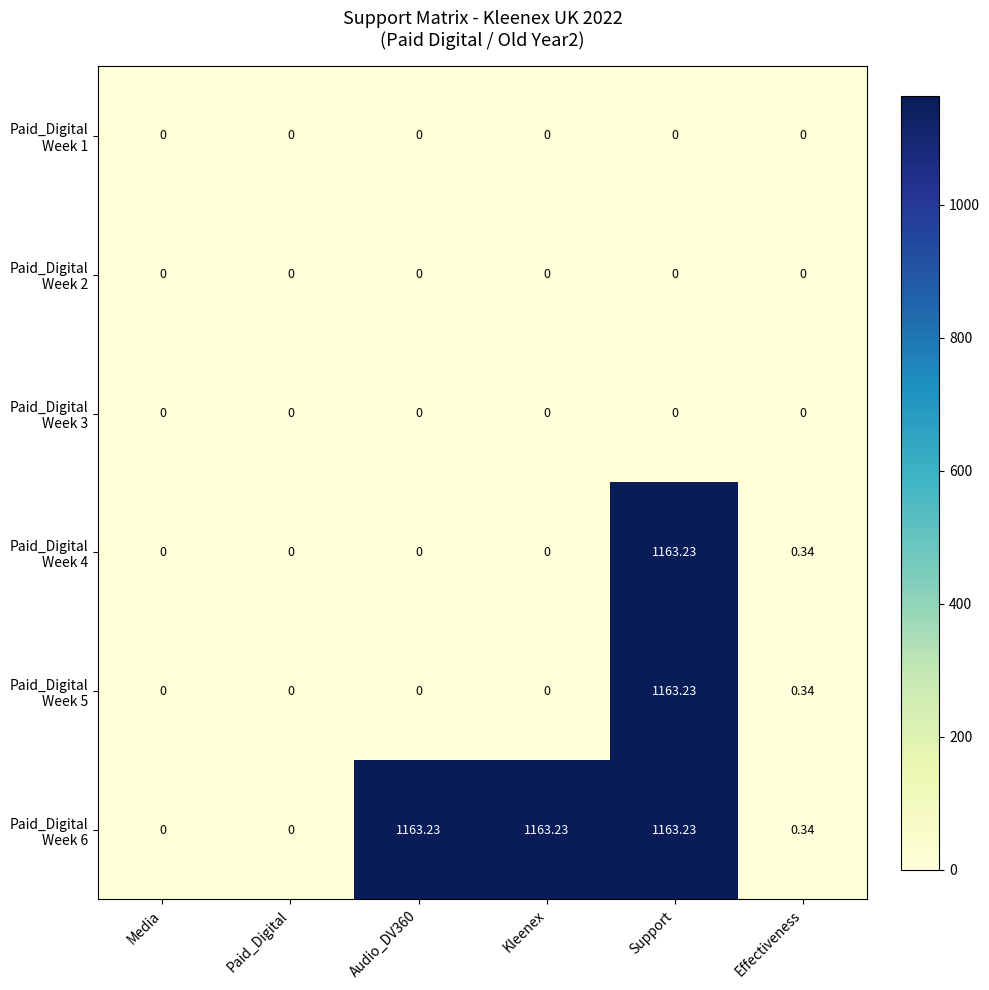

At which category is the sum across all series the highest?

Support